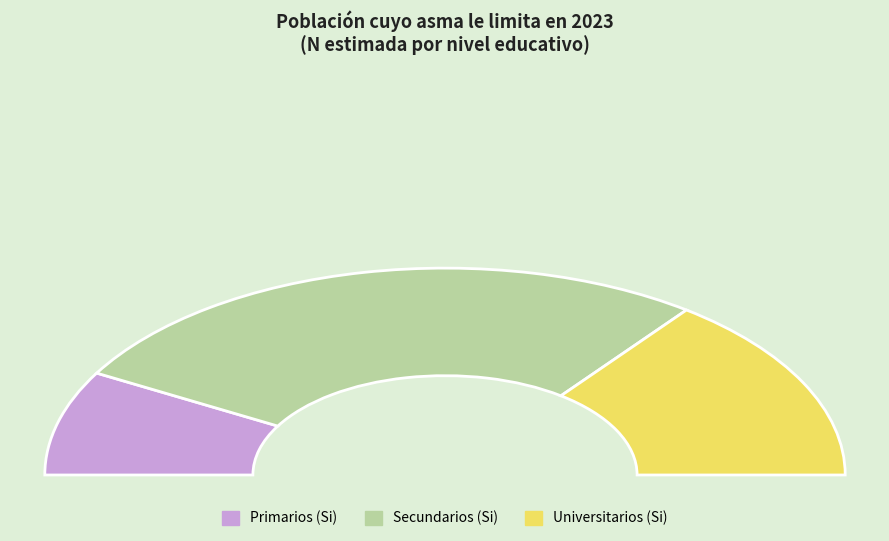

What is the smallest slice in the pie chart?

Primarios